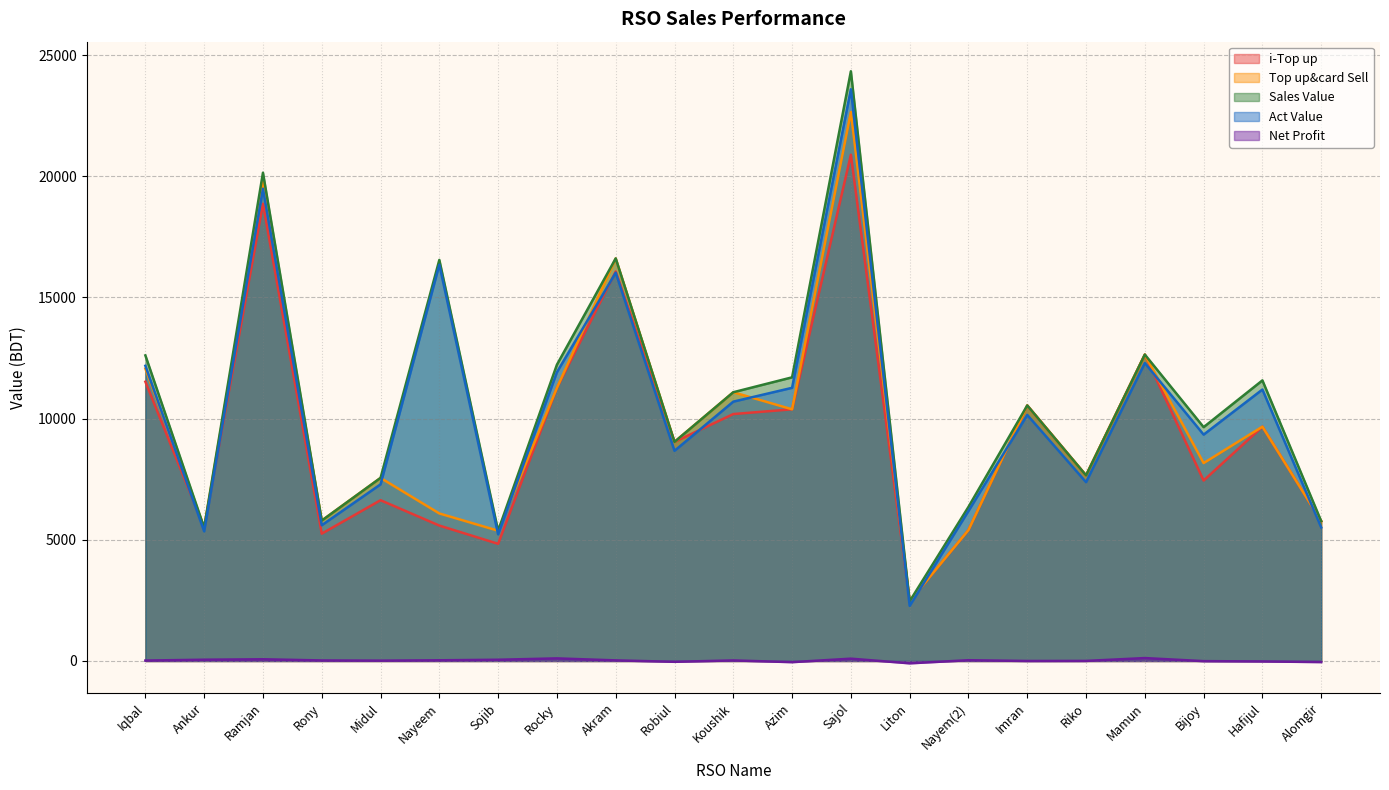

What is the difference between the Sales Value values at Nayem(2) and Akram?

10253.0